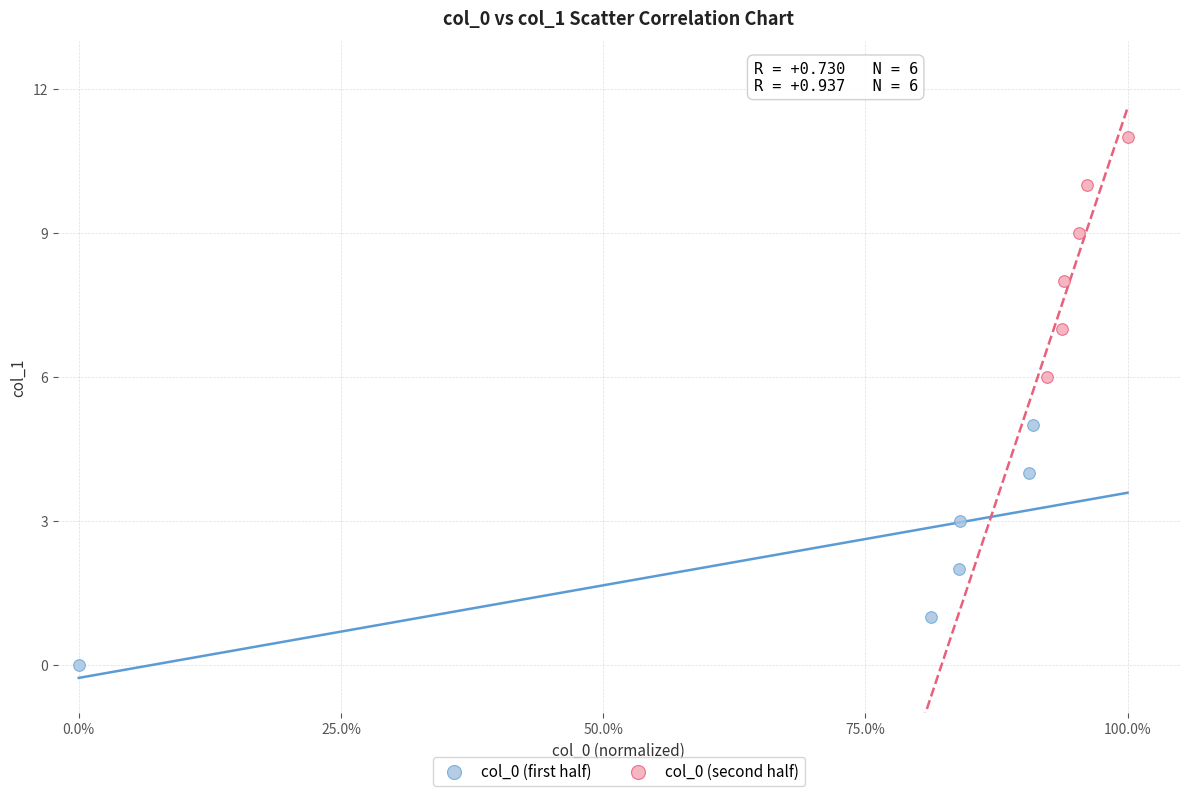

Which series reaches the minimum Y coordinate?

col_0 (first half)